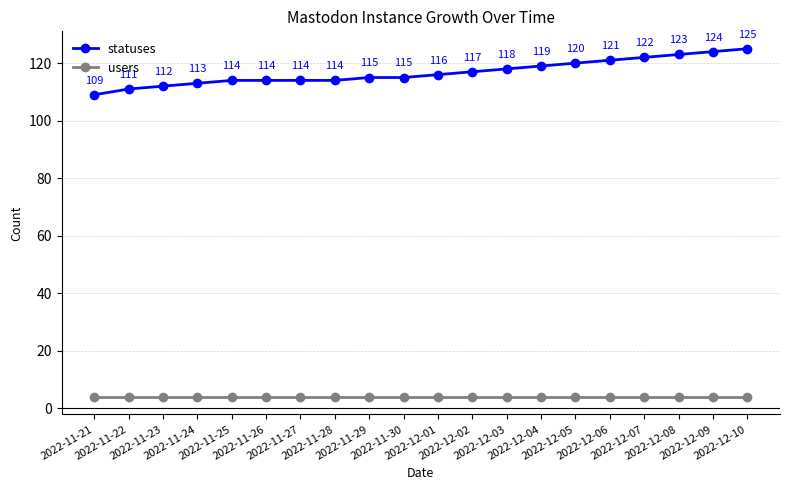

True or false: users has more than 1 interior local peaks.

False